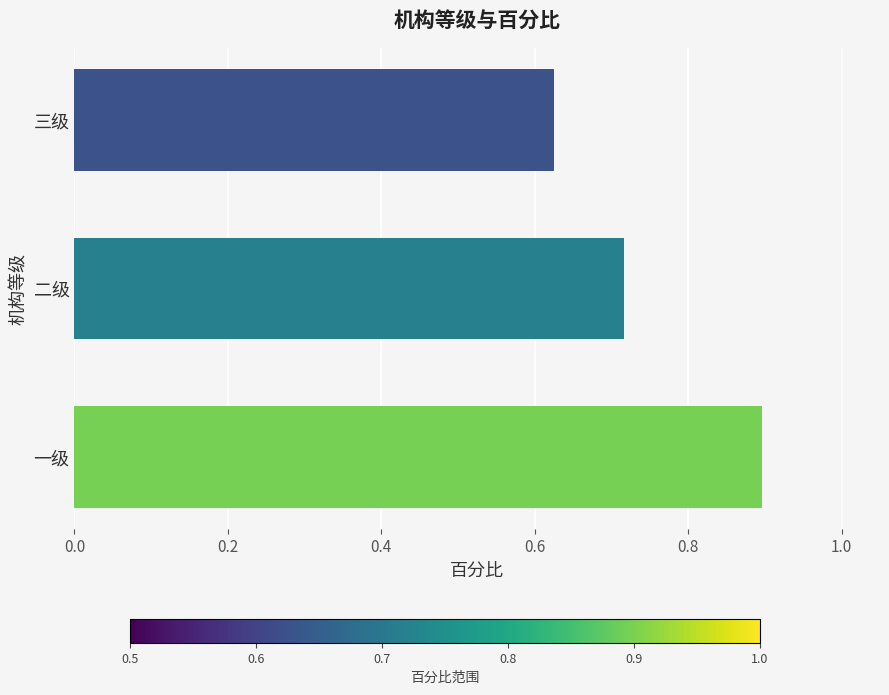

What is the difference between the maximum and minimum values?

0.3